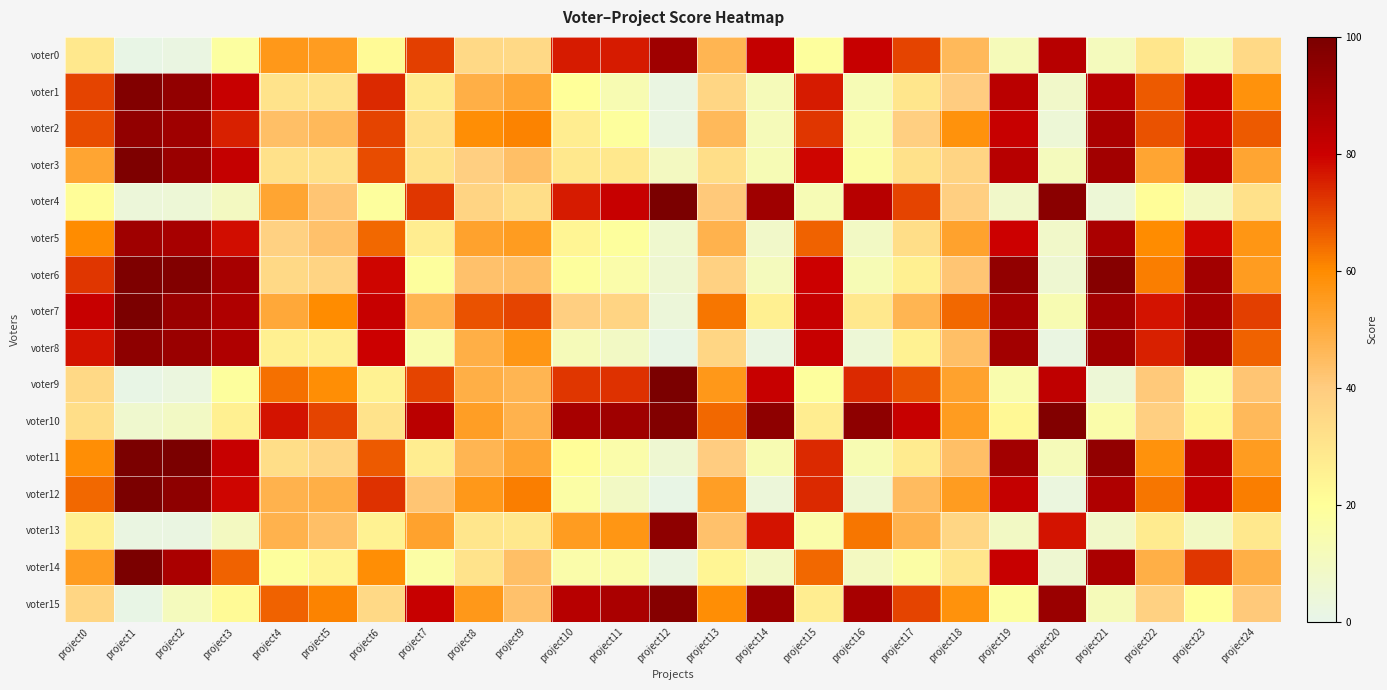

Reading right to left, what are all the values shown in this chart?

voter0: project24=35	project23=13	project22=30	project21=11	project20=85	project19=12	project18=46	project17=70	project16=81	project15=19	project14=82	project13=47	project12=91	project11=76	project10=76	project9=35	project8=35	project7=71	project6=22	project5=55	project4=56	project3=18	project2=2	project1=1	project0=29
voter1: project24=58	project23=81	project22=67	project21=85	project20=8	project19=84	project18=40	project17=30	project16=13	project15=76	project14=12	project13=36	project12=2	project11=14	project10=20	project9=52	project8=49	project7=28	project6=74	project5=31	project4=31	project3=81	project2=94	project1=98	project0=70
voter2: project24=67	project23=79	project22=68	project21=88	project20=5	project19=81	project18=58	project17=39	project16=15	project15=72	project14=12	project13=46	project12=2	project11=19	project10=27	project9=61	project8=59	project7=32	project6=70	project5=46	project4=44	project3=75	project2=91	project1=94	project0=69
voter3: project24=52	project23=84	project22=52	project21=90	project20=11	project19=85	project18=37	project17=32	project16=17	project15=79	project14=13	project13=33	project12=10	project11=29	project10=29	project9=44	project8=39	project7=31	project6=69	project5=32	project4=32	project3=82	project2=92	project1=99	project0=52
voter4: project24=32	project23=10	project22=21	project21=5	project20=96	project19=8	project18=39	project17=70	project16=85	project15=13	project14=91	project13=41	project12=100	project11=81	project10=76	project9=33	project8=37	project7=72	project6=19	project5=42	project4=52	project3=10	project2=5	project1=4	project0=21
voter5: project24=57	project23=79	project22=60	project21=88	project20=8	project19=80	project18=53	project17=33	project16=9	project15=66	project14=8	project13=48	project12=7	project11=19	project10=24	project9=55	project8=53	project7=27	project6=65	project5=43	project4=38	project3=78	project2=89	project1=91	project0=60
voter6: project24=55	project23=90	project22=62	project21=97	project20=6	project19=94	project18=42	project17=26	project16=13	project15=80	project14=11	project13=38	project12=6	project11=16	project10=19	project9=44	project8=43	project7=19	project6=79	project5=37	project4=35	project3=89	project2=98	project1=99	project0=72
voter7: project24=71	project23=89	project22=77	project21=90	project20=14	project19=89	project18=65	project17=47	project16=29	project15=81	project14=26	project13=63	project12=4	project11=37	project10=39	project9=70	project8=68	project7=47	project6=81	project5=60	project4=51	project3=87	project2=92	project1=100	project0=81
voter8: project24=66	project23=90	project22=75	project21=91	project20=2	project19=90	project18=44	project17=25	project16=5	project15=81	project14=2	project13=36	project12=1	project11=9	project10=12	project9=57	project8=49	project7=15	project6=80	project5=26	project4=26	project3=87	project2=92	project1=95	project0=77
voter9: project24=42	project23=17	project22=41	project21=5	project20=83	project19=15	project18=53	project17=68	project16=74	project15=19	project14=81	project13=56	project12=100	project11=73	project10=72	project9=47	project8=49	project7=70	project6=25	project5=59	project4=64	project3=19	project2=3	project1=1	project0=35
voter10: project24=46	project23=23	project22=39	project21=16	project20=98	project19=23	project18=55	project17=81	project16=95	project15=27	project14=95	project13=65	project12=98	project11=91	project10=89	project9=48	project8=54	project7=84	project6=31	project5=70	project4=77	project3=26	project2=9	project1=7	project0=33
voter11: project24=55	project23=84	project22=58	project21=94	project20=12	project19=90	project18=44	project17=28	project16=14	project15=74	project14=14	project13=40	project12=6	project11=16	project10=21	project9=52	project8=47	project7=27	project6=67	project5=36	project4=33	project3=81	project2=100	project1=100	project0=59
voter12: project24=62	project23=82	project22=63	project21=87	project20=3	project19=82	project18=55	project17=45	project16=6	project15=74	project14=4	project13=54	project12=1	project11=9	project10=17	project9=62	project8=56	project7=42	project6=73	project5=49	project4=48	project3=79	project2=95	project1=100	project0=65
voter13: project24=29	project23=9	project22=28	project21=8	project20=77	project19=9	project18=36	project17=48	project16=63	project15=16	project14=77	project13=43	project12=95	project11=57	project10=55	project9=29	project8=30	project7=53	project6=25	project5=44	project4=48	project3=10	project2=2	project1=2	project0=26
voter14: project24=49	project23=72	project22=49	project21=88	project20=6	project19=81	project18=30	project17=17	project16=10	project15=65	project14=9	project13=24	project12=2	project11=16	project10=16	project9=44	project8=31	project7=17	project6=59	project5=24	project4=19	project3=66	project2=88	project1=100	project0=55
voter15: project24=41	project23=20	project22=38	project21=12	project20=92	project19=18	project18=58	project17=70	project16=89	project15=27	project14=92	project13=59	project12=97	project11=88	project10=85	project9=43	project8=56	project7=81	project6=35	project5=61	project4=66	project3=22	project2=11	project1=1	project0=36